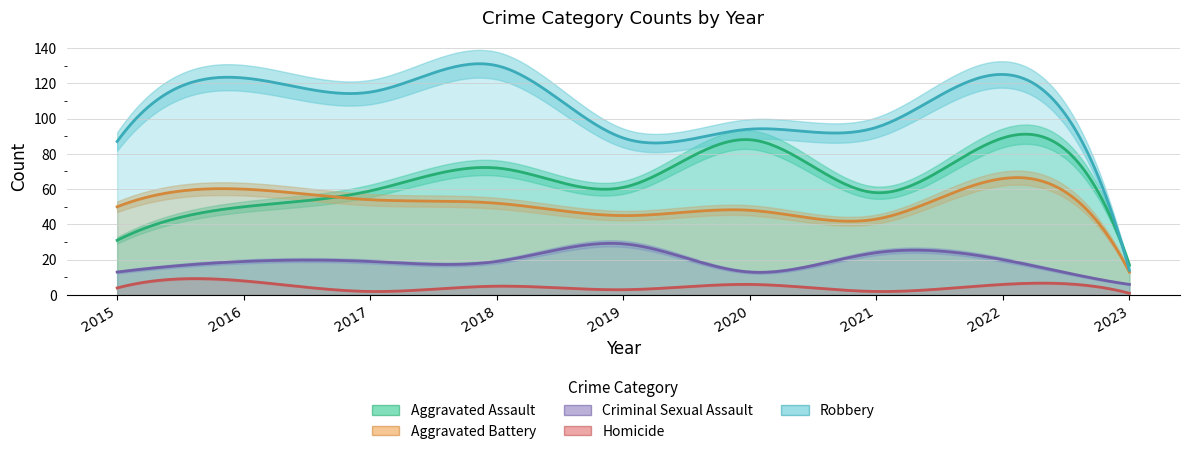

Rank the series by their maximum value, from highest to lowest.

Robbery, Aggravated Assault, Aggravated Battery, Criminal Sexual Assault, Homicide